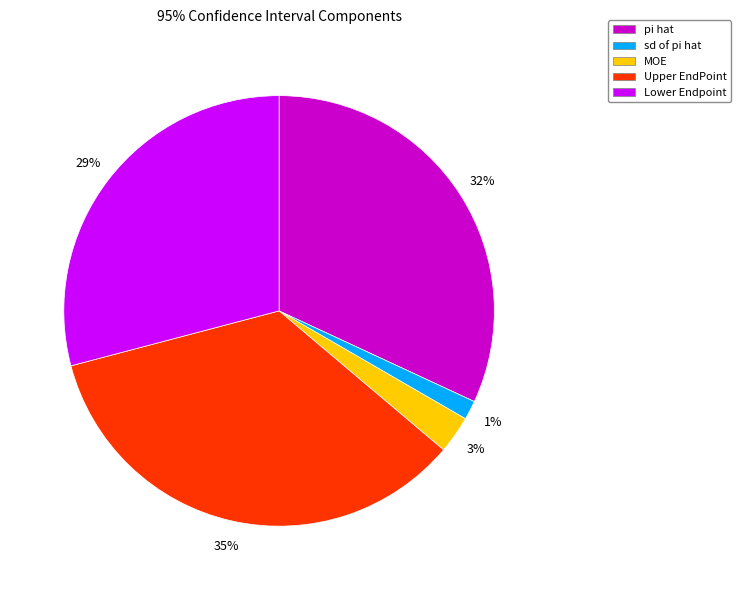

To the nearest percent, what is the combined percentage of Upper EndPoint and Lower Endpoint?

64%